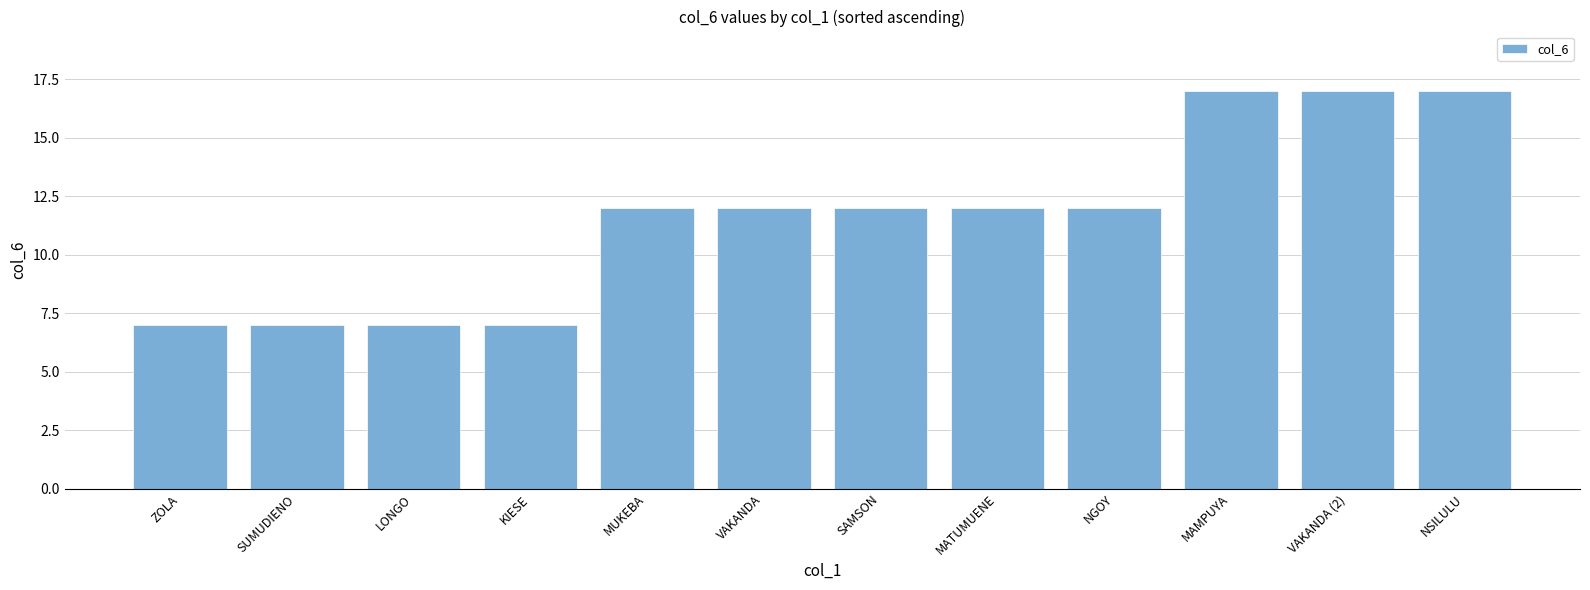

How many values are between 7 and 17?

12